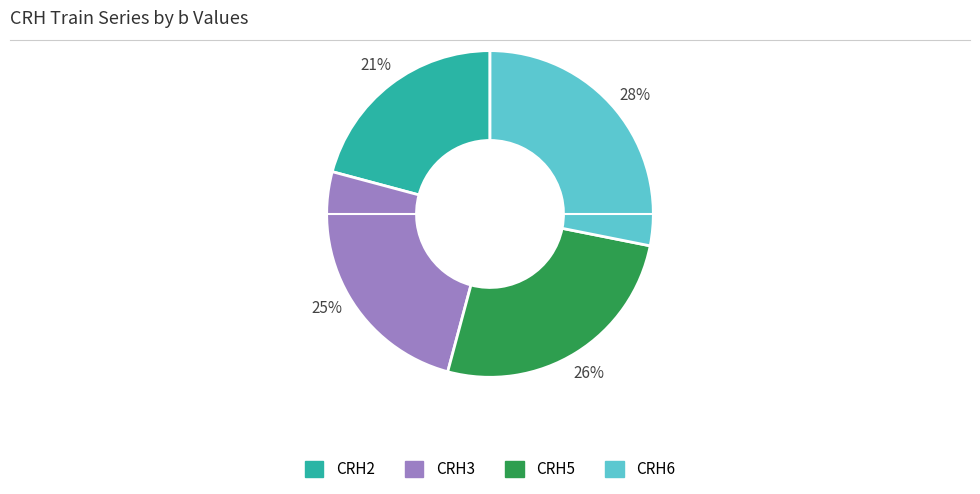

What percentage is the CRH6 slice, to the nearest percent?

28%